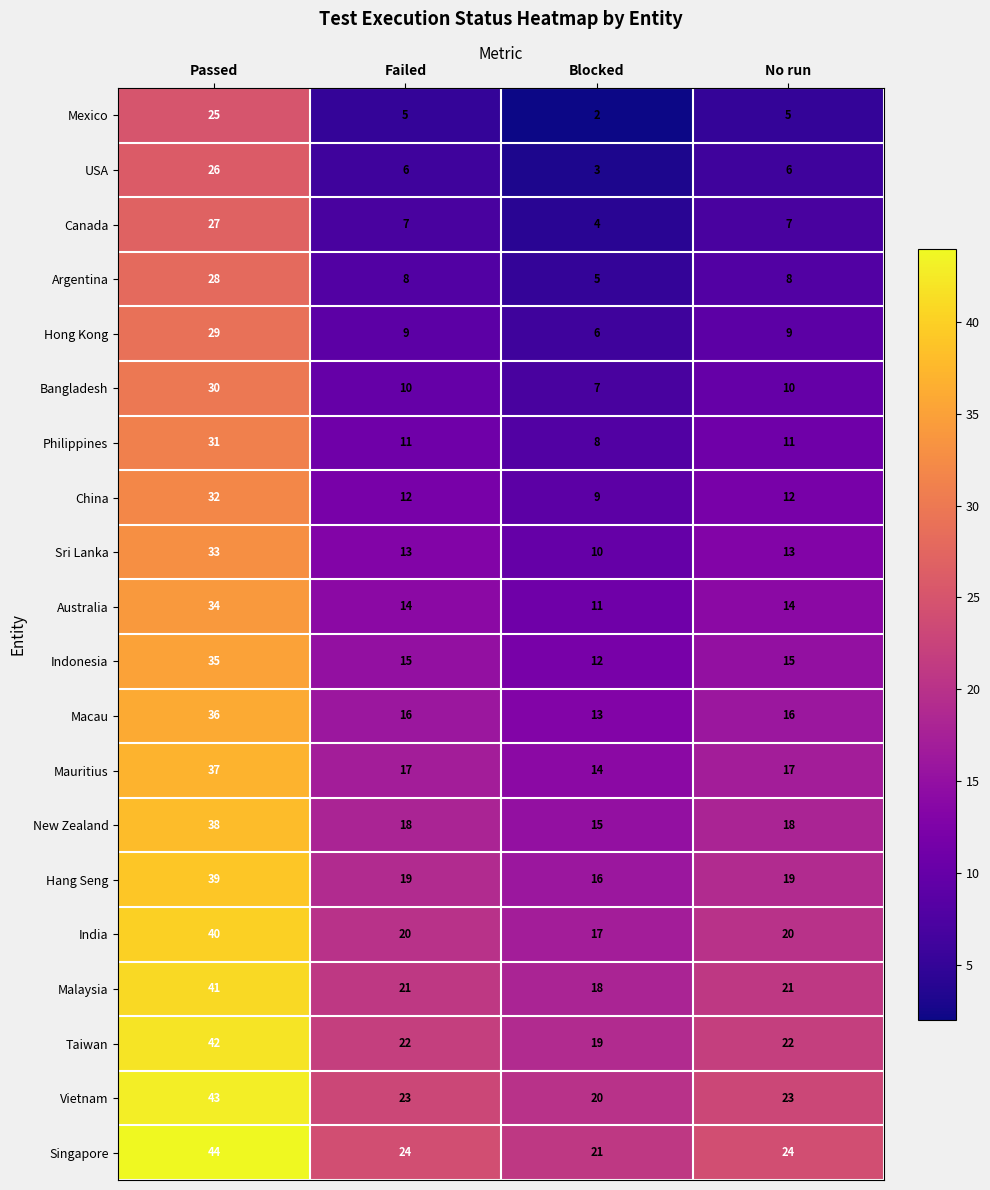

At which category does the chart reach its peak across all series?

Passed